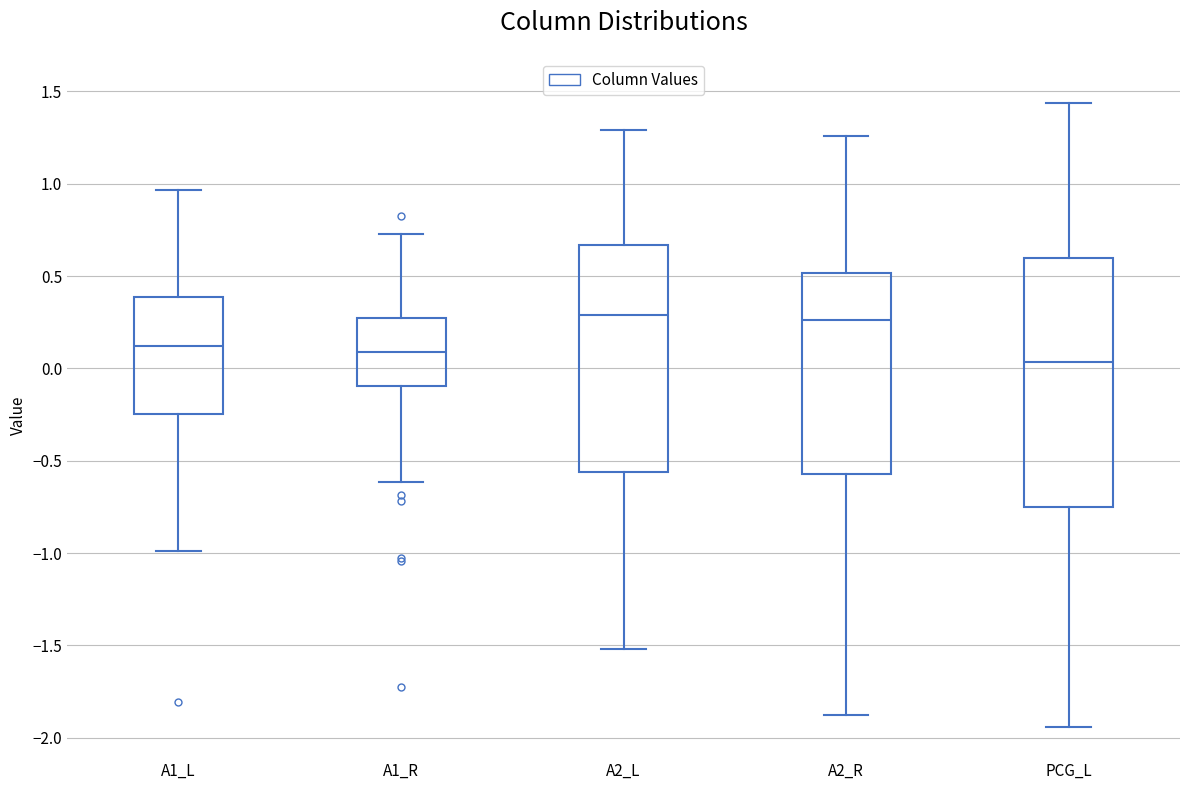

Which box is the tallest, from its lower edge to its upper edge?

PCG_L